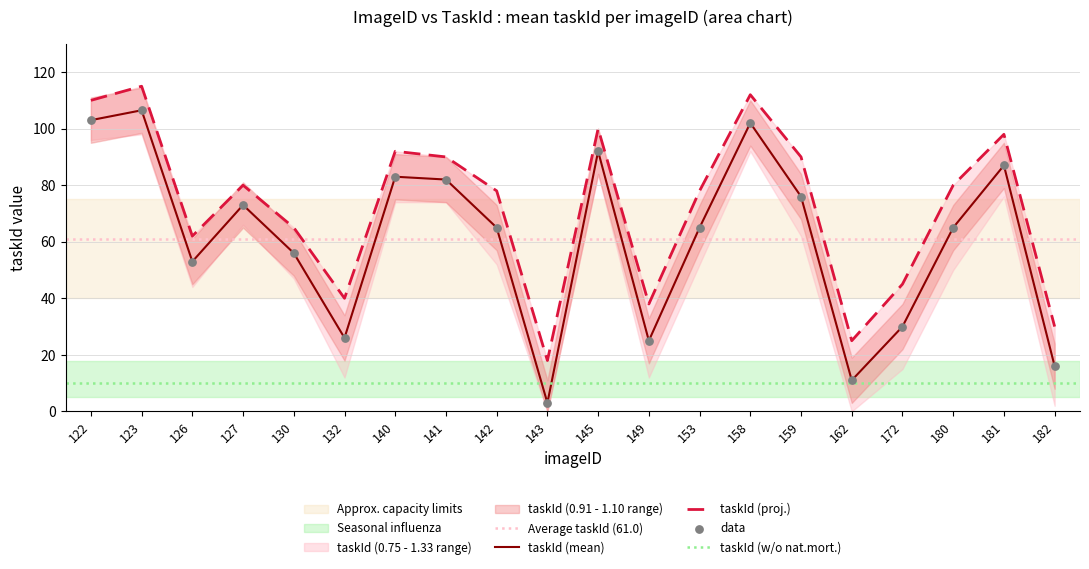

Is the value of taskId_lower at 159 greater than the value of taskId_mean at 182?

Yes